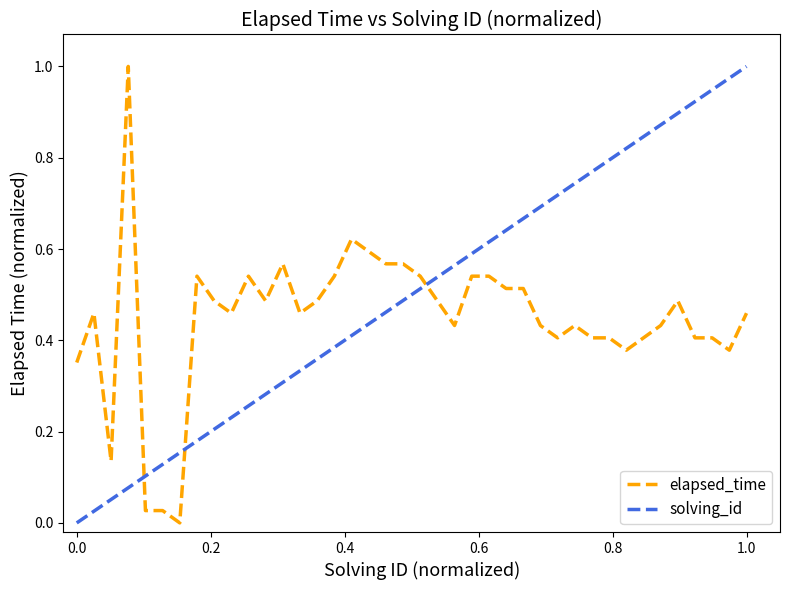

Is this an area chart (filled region under the line)?

No